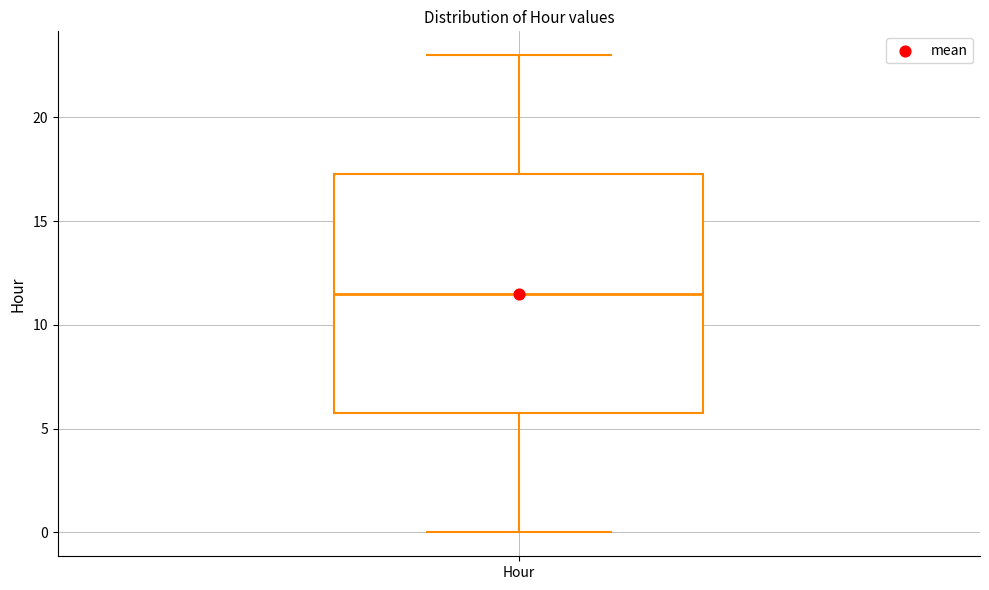

Read this box plot against the y-axis: the position of the median line, the range covered by the box, and the ends of both whiskers. The values are not printed on the chart, so give them approximately, as read against the axis.

median 11.5, box 6.0 to 17.5, whiskers 0.0 to 23.0